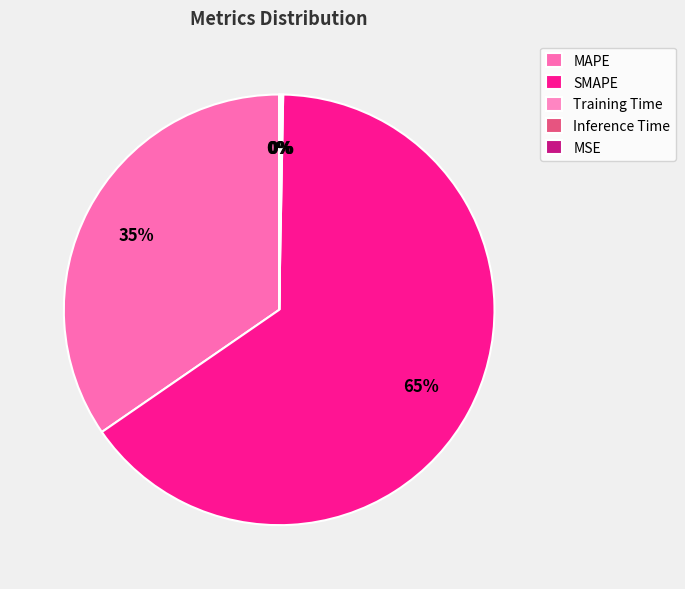

Count the number of slices in the pie.

5